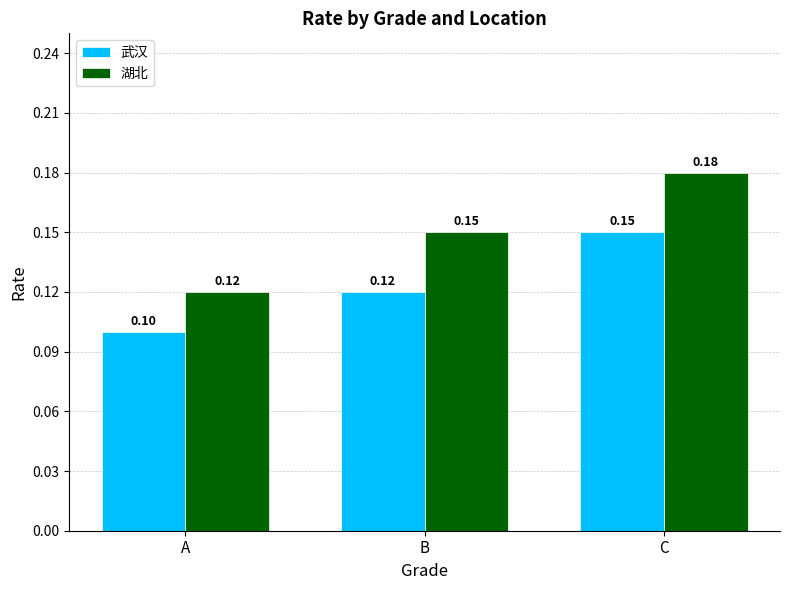

At how many categories does at least one series exceed 0?

3